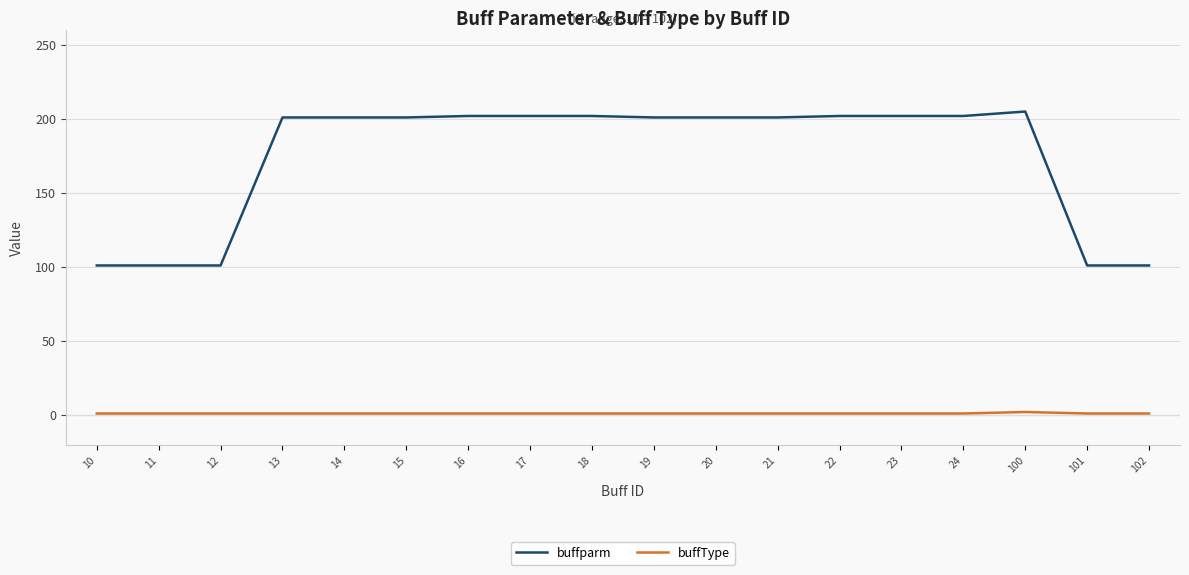

True or false: buffType and buffparm cross at least once.

False